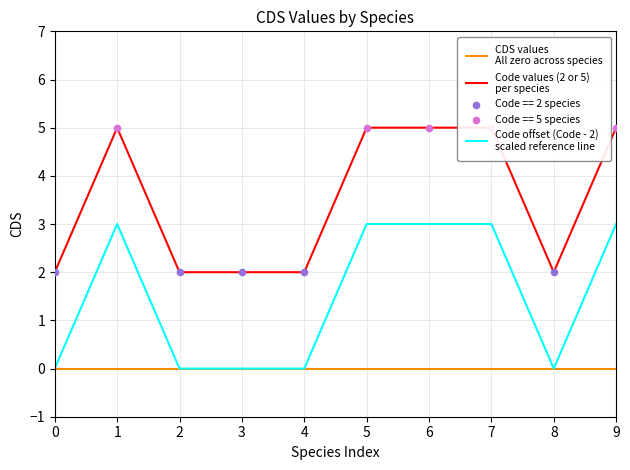

Which series has the largest total across all categories?

Code values (2 or 5)
per species